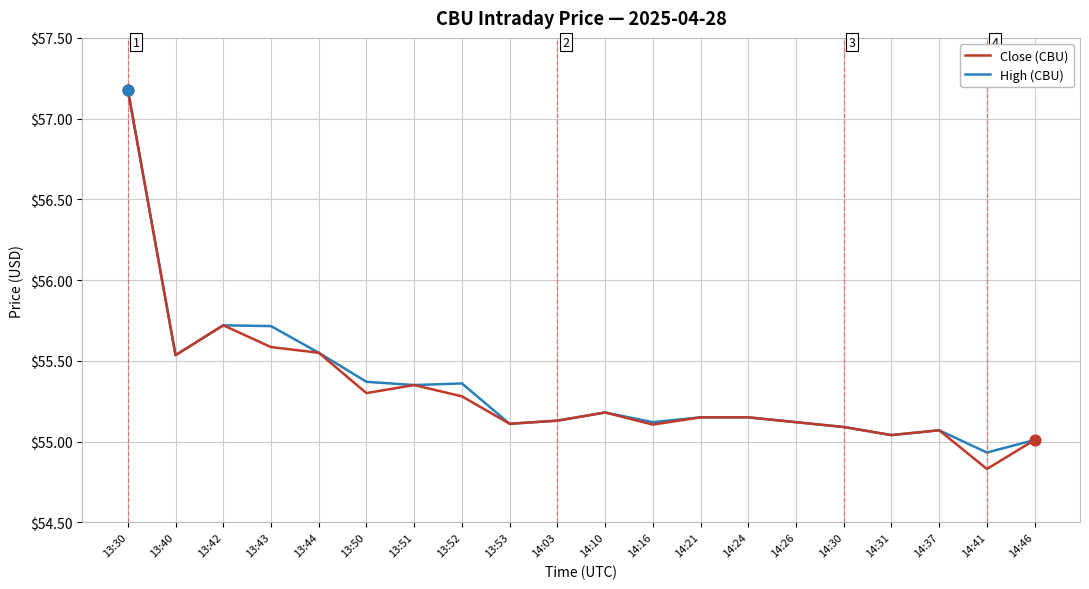

At which category is the sum across all series the highest?

13:30